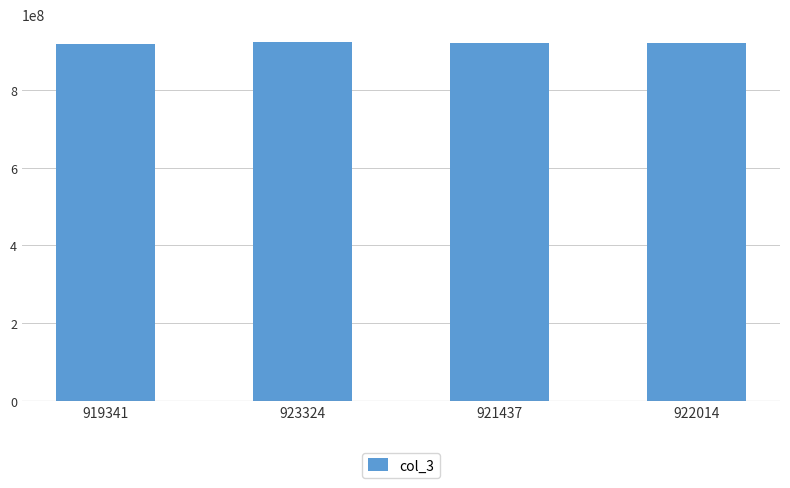

What is the average value?

921529464